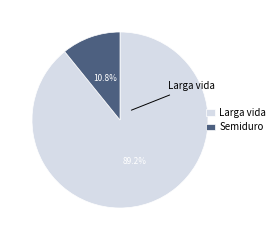

Is there any slice that represents more than half of the pie?

Yes